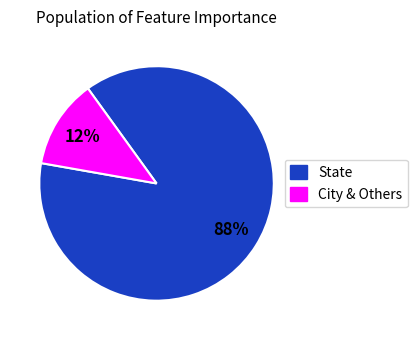

Rank the categories by value from highest to lowest.

State, City & Others